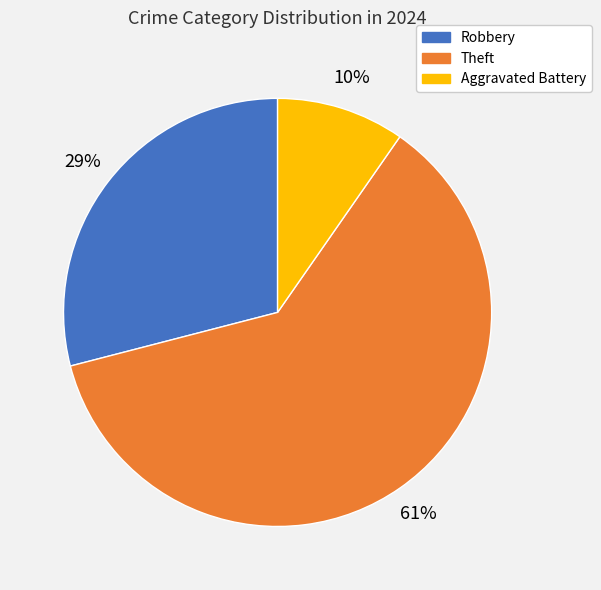

Is there any slice that represents more than half of the pie?

Yes